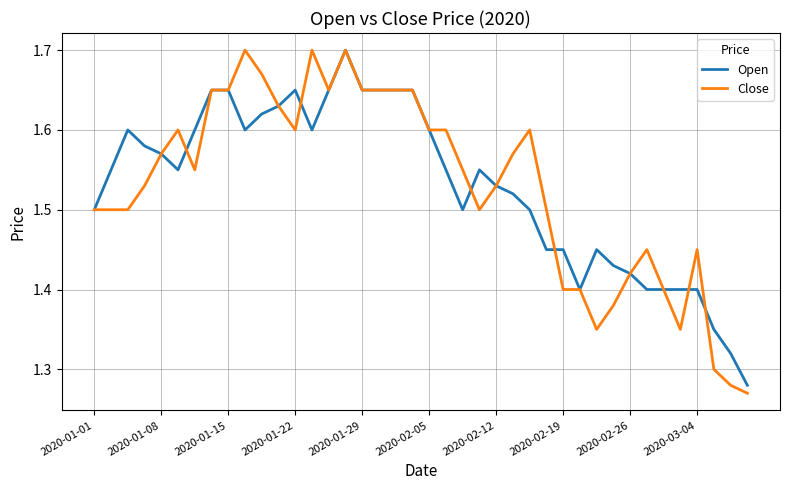

True or false: Close has more than 2 points higher than both neighbors.

True